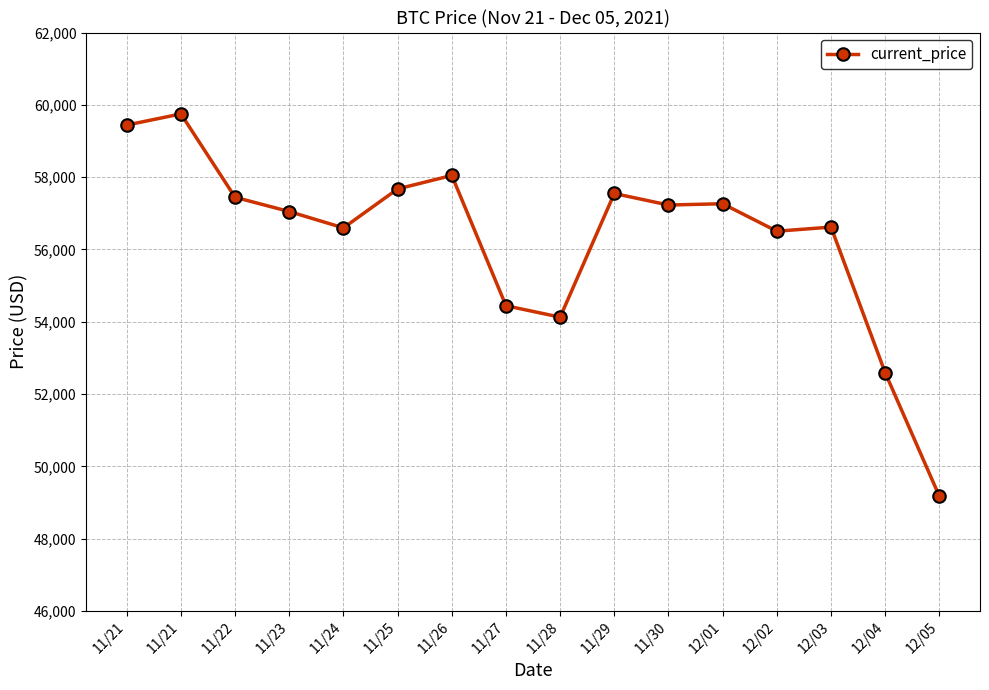

Reading right to left, transcribe all the data shown in this chart.

12/05=49173	12/04=52591	12/03=56619	12/02=56505	12/01=57265	11/30=57229	11/29=57548	11/28=54128	11/27=54444	11/26=58047	11/25=57674	11/24=56597	11/23=57049	11/22=57443	11/21=59749	11/21=59441